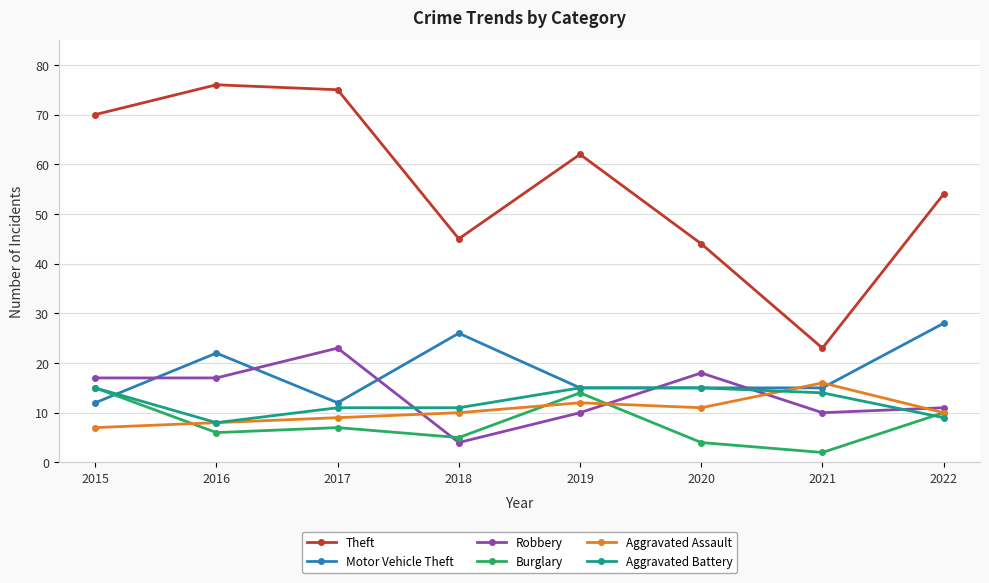

Which series has the widest spread of values?

Theft